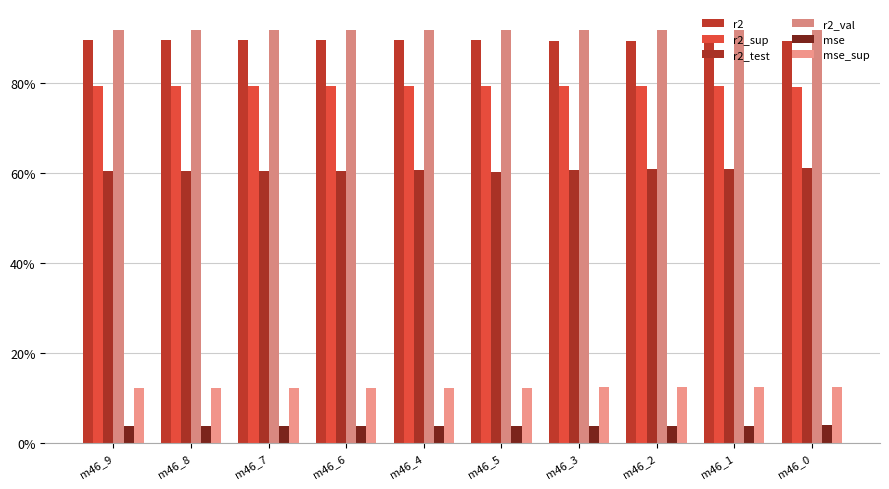

What are all the series names shown in the legend?

r2, r2_sup, r2_test, r2_val, mse, mse_sup